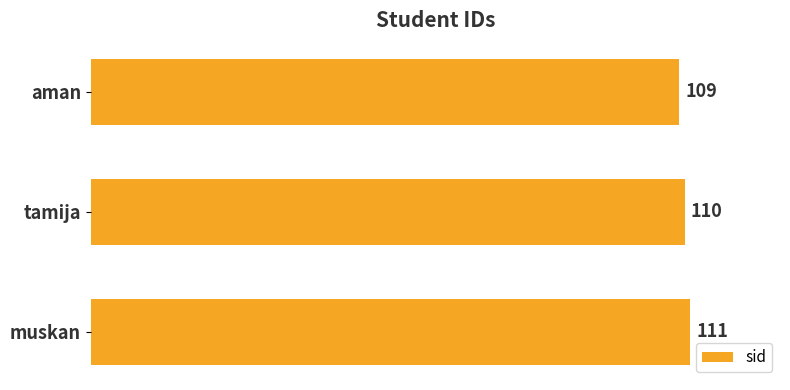

What is the ratio of the value at tamija to the value at muskan?

1.0